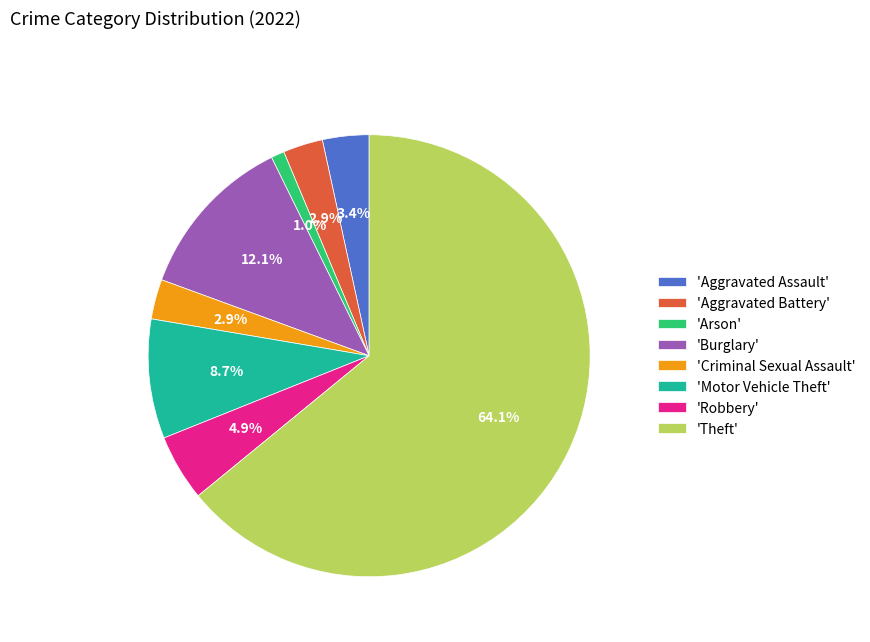

What is the majority slice?

'Theft'